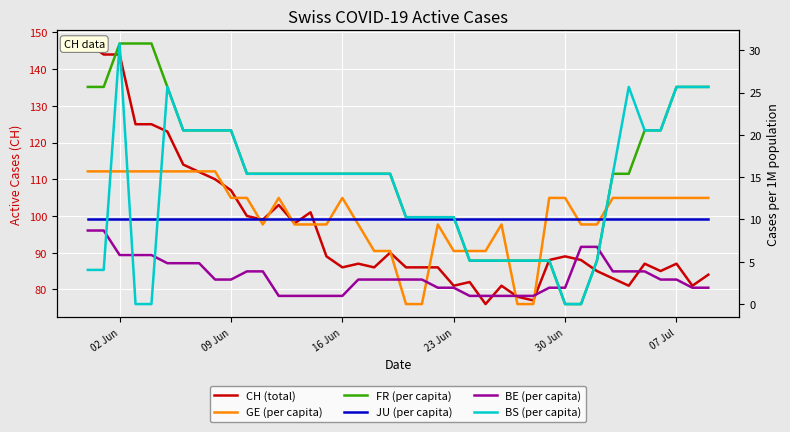

What is the sum of all FR (per capita) values?

631.5